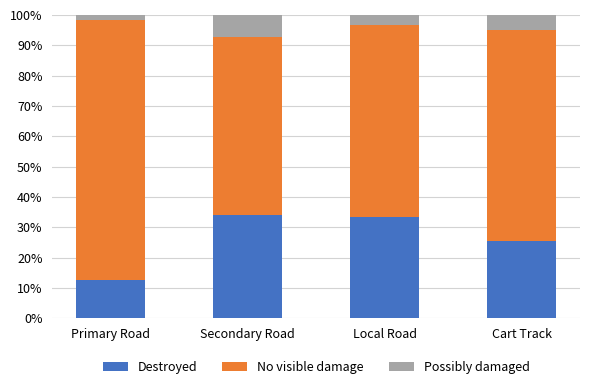

Is it true that Destroyed equals 7.6 at Primary Road?

False